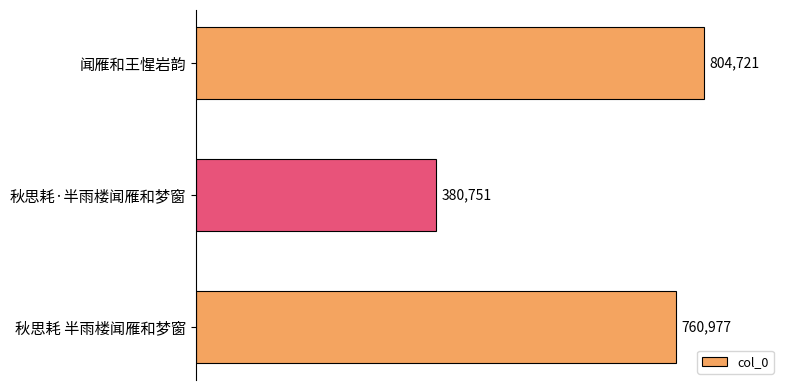

List the labels in order of value, smallest first.

秋思耗·半雨楼闻雁和梦窗, 秋思耗 半雨楼闻雁和梦窗, 闻雁和王惺岩韵